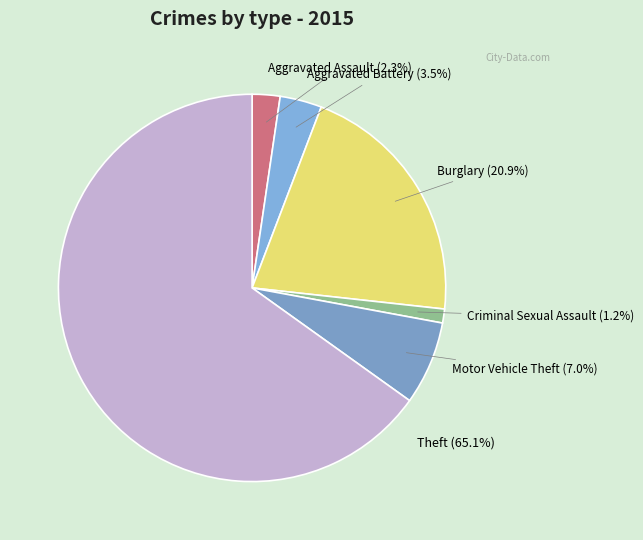

Combined, do Motor Vehicle Theft and Theft account for over 50%?

Yes